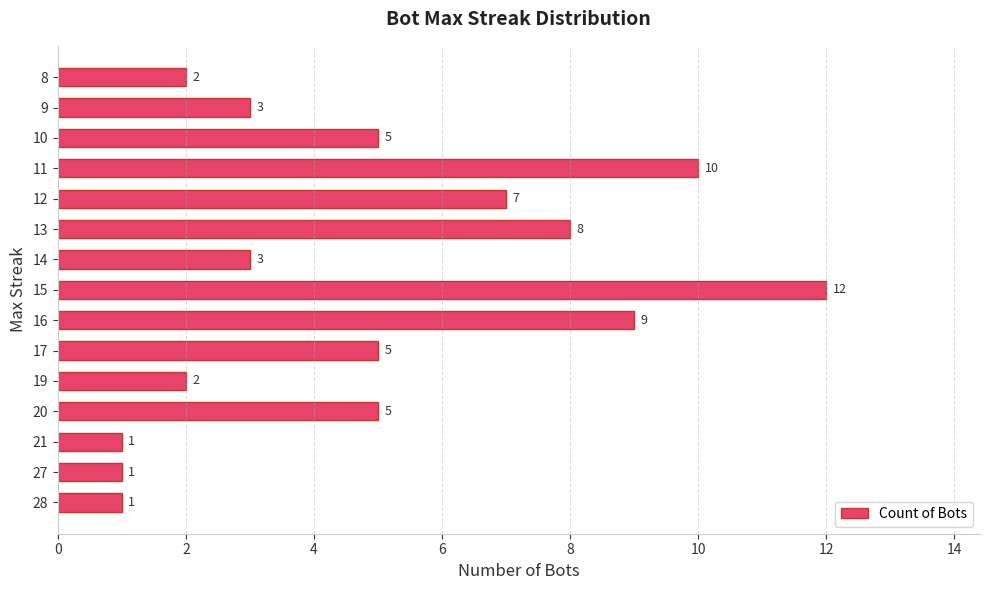

Which label corresponds to the largest value in the chart?

15